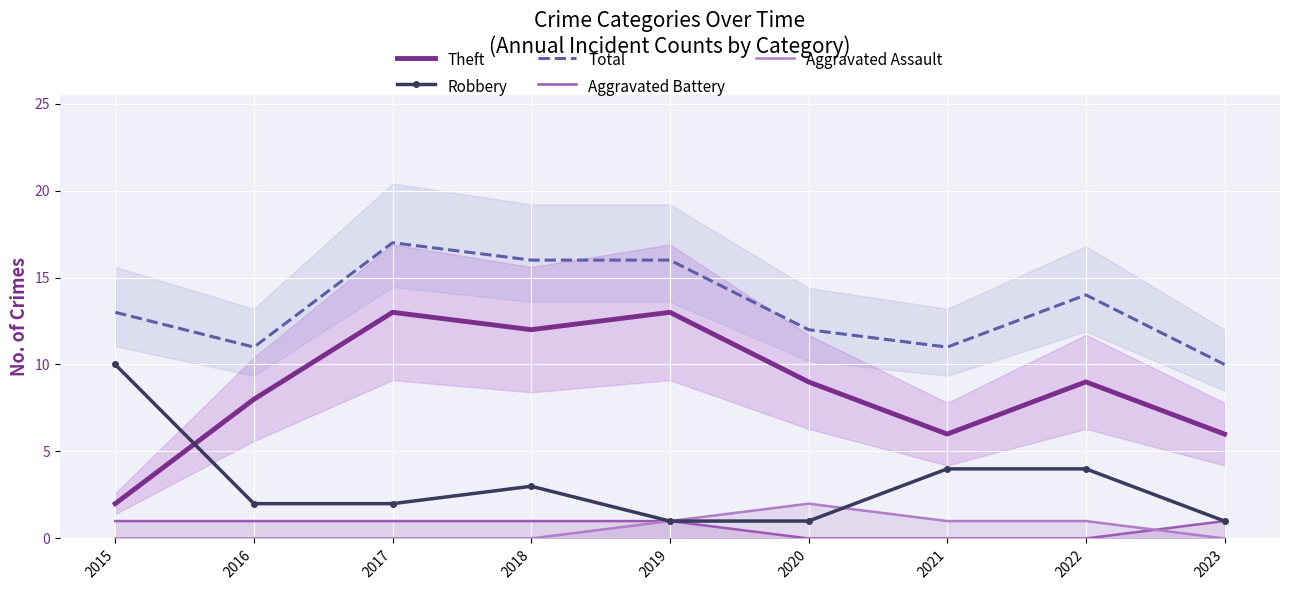

Rank the series at 2015 from highest to lowest value.

Total, Robbery, Theft, Aggravated Battery, Aggravated Assault